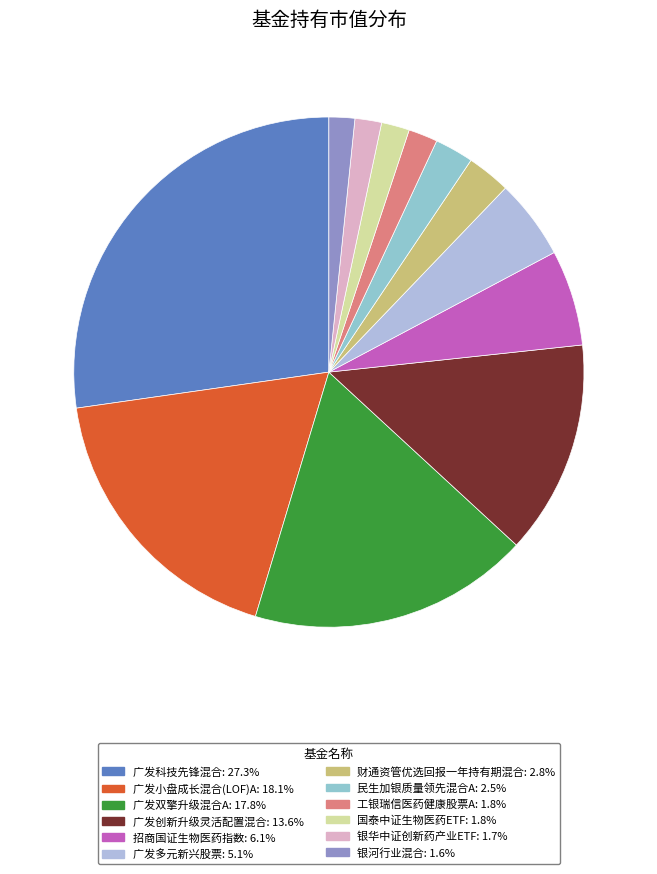

Between 广发双擎升级混合A and 工银瑞信医药健康股票A, which is larger?

广发双擎升级混合A